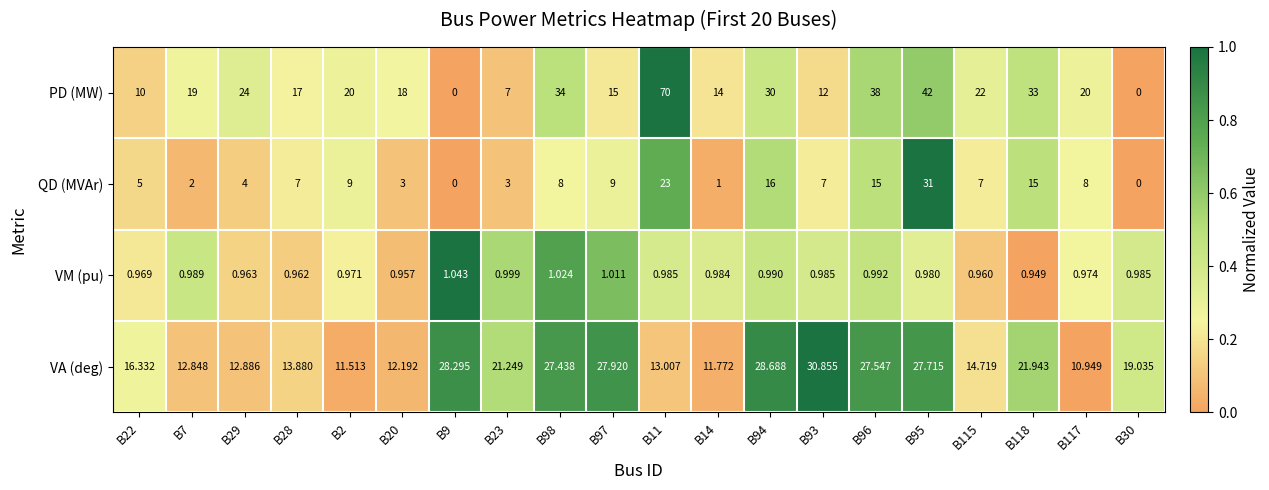

List the series in order of their peak value, lowest first.

VM (pu), VA (deg), QD (MVAr), PD (MW)